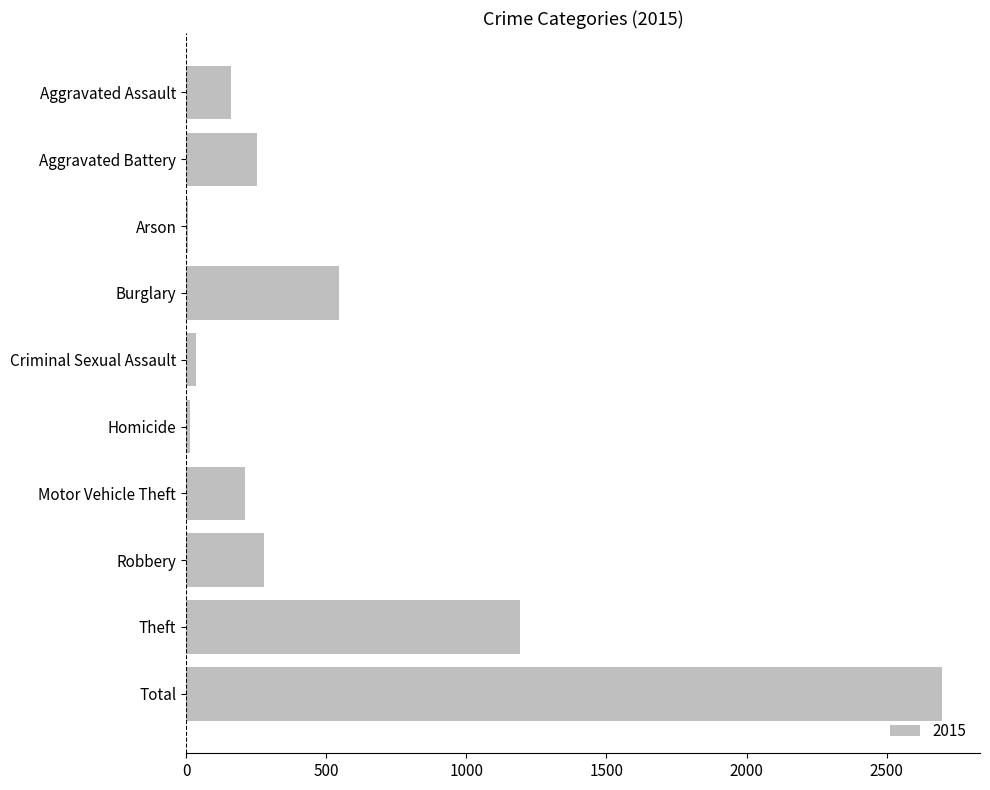

Which label corresponds to the largest value in the chart?

Total